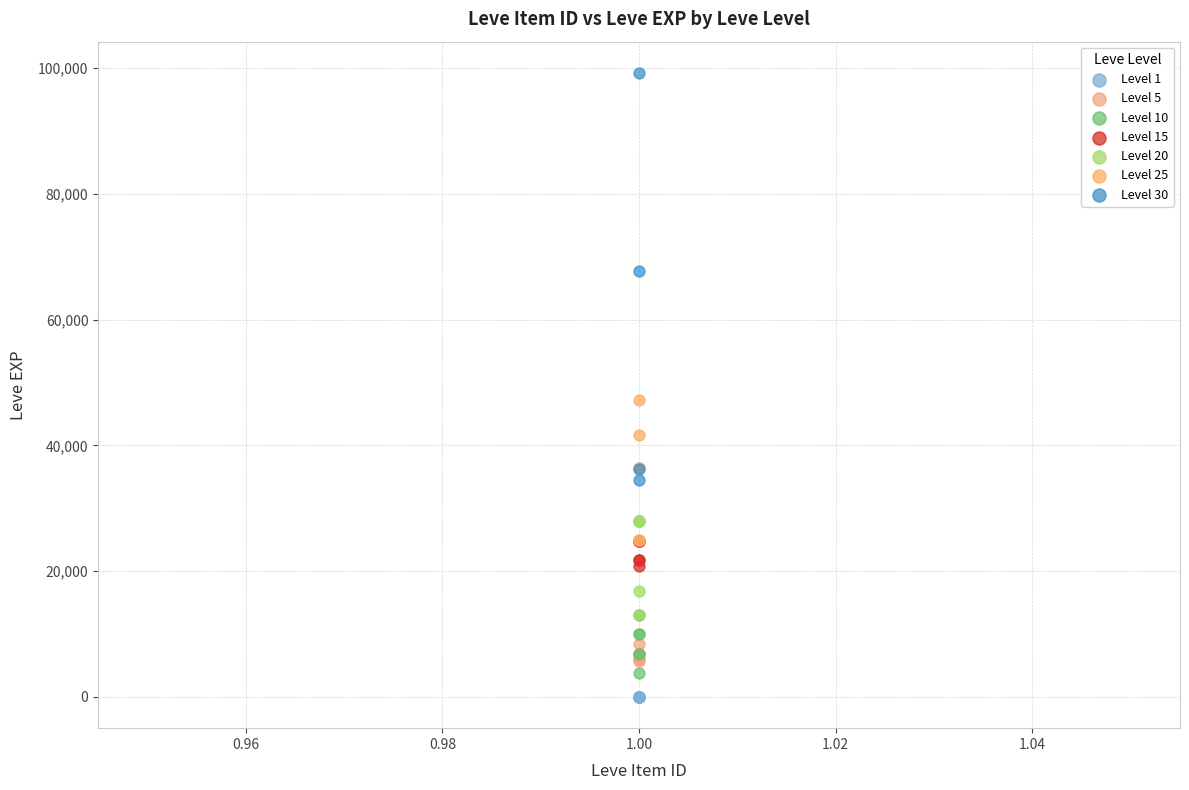

Which series contains the highest Y value?

Level 30